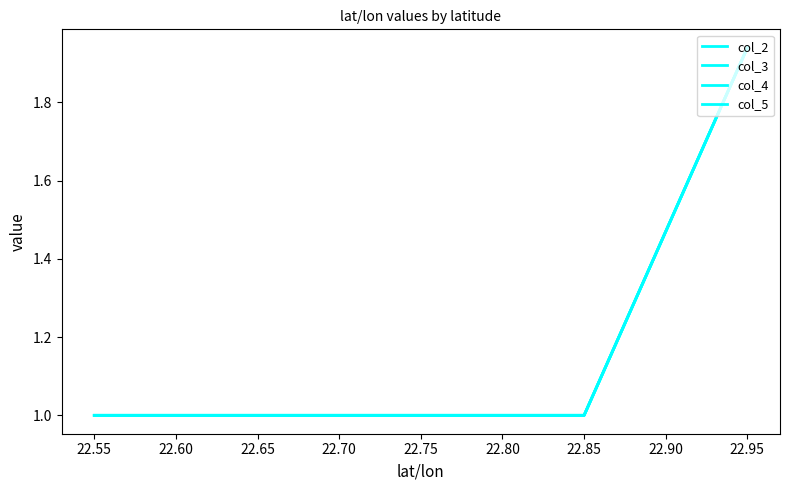

How many distinct data groups are displayed?

4